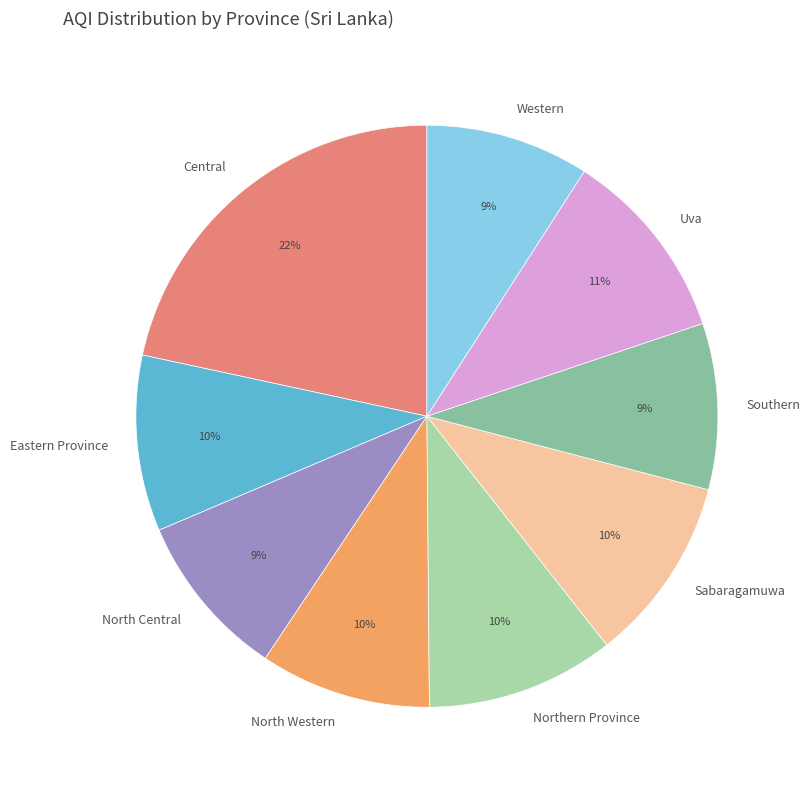

Do Central and Southern together represent more than half of the pie?

No